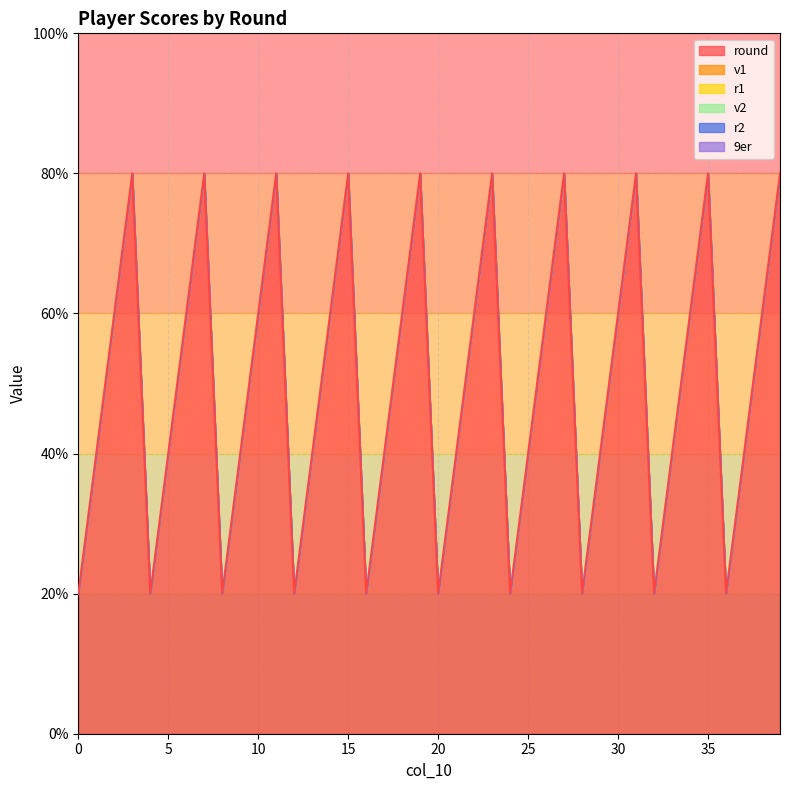

The value of round at 0 is 1. True or false?

False